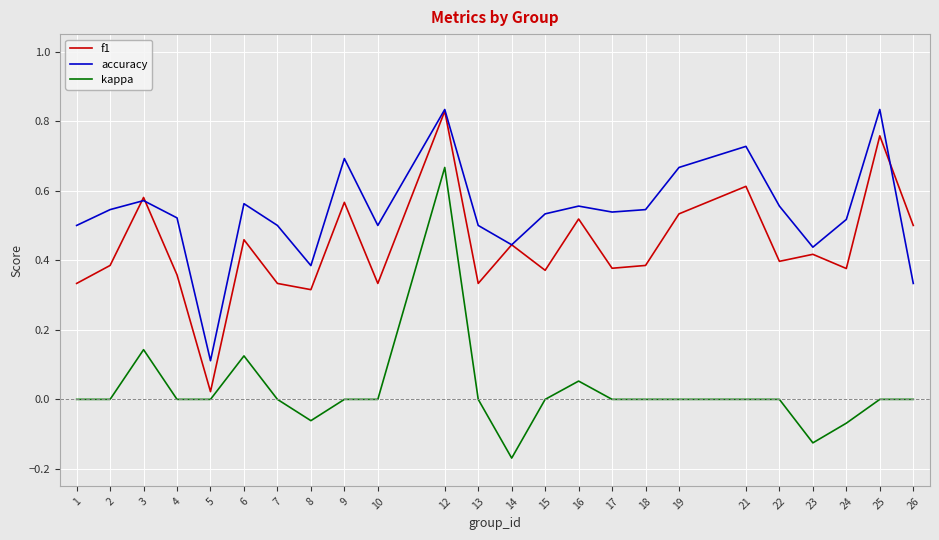

At how many categories does at least one series exceed 0?

24